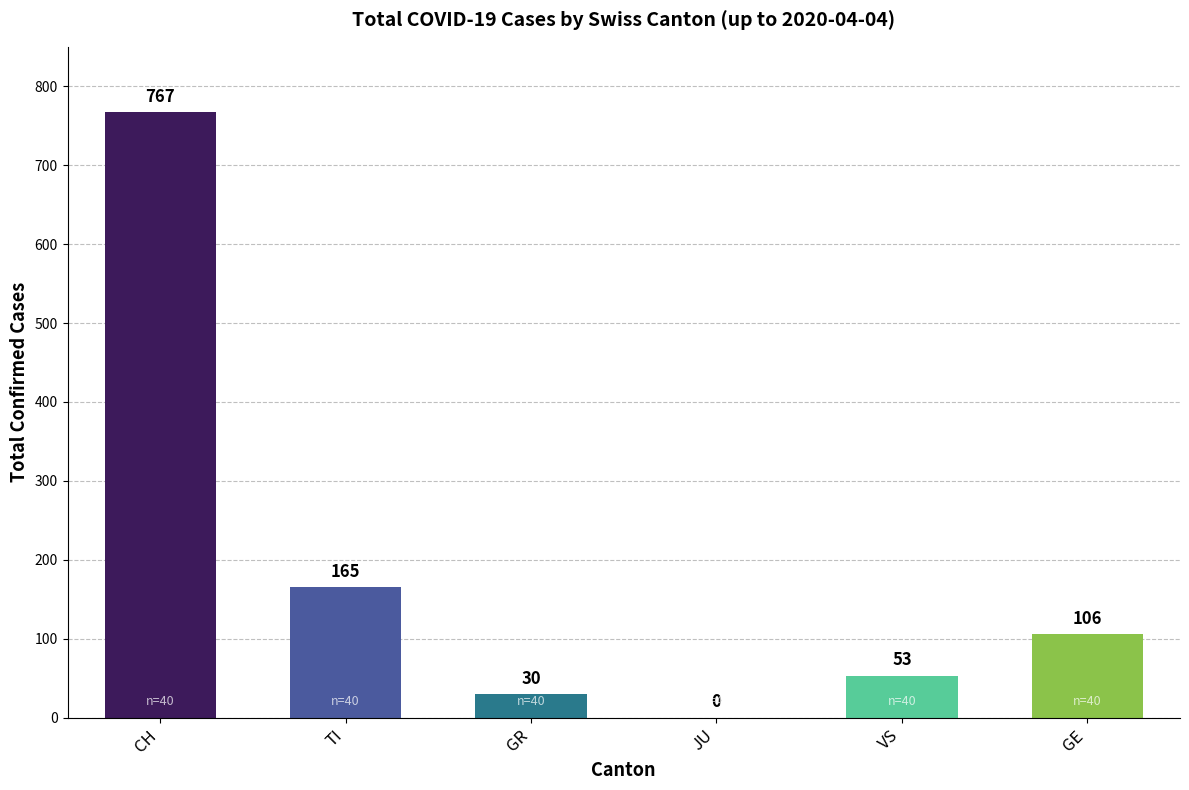

Approximately how many times larger is the value at CH compared to GE?

7.2